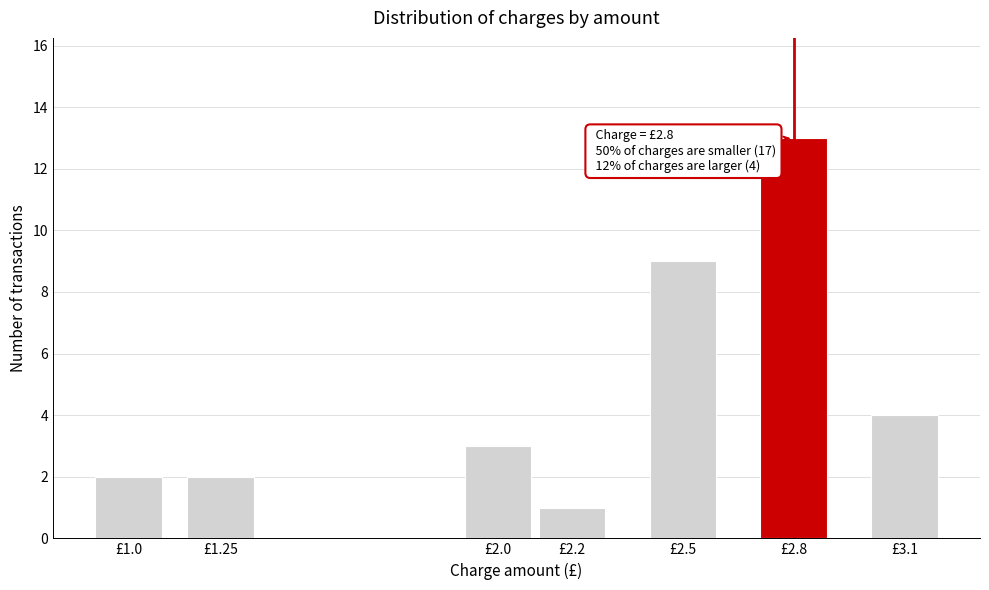

Reading left to right, what are all the values shown in this chart?

£1.0=2	£1.25=2	£2.0=3	£2.2=1	£2.5=9	£2.8=13	£3.1=4